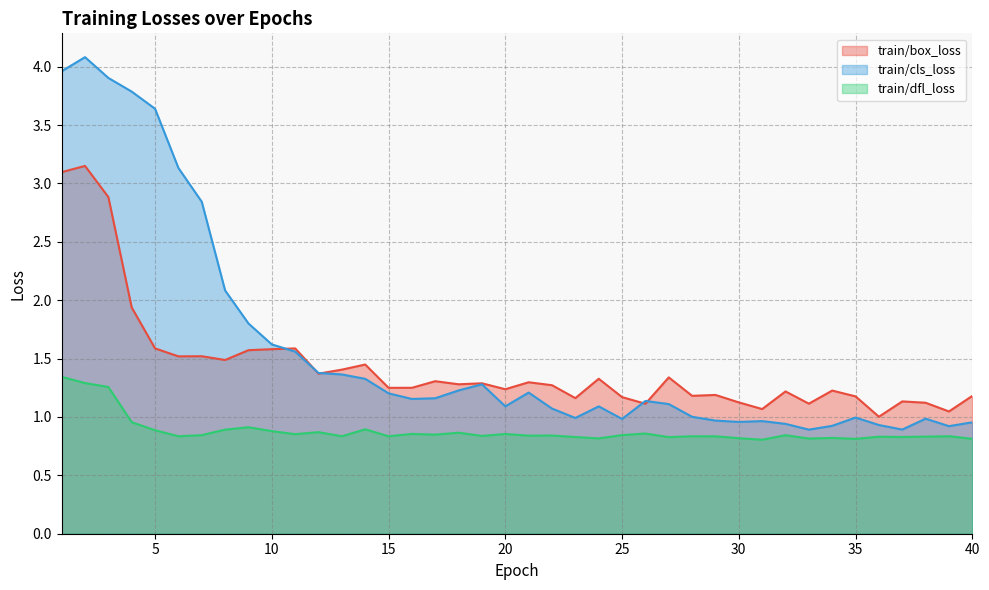

What is the spread (max minus min) of values at 31?

0.3